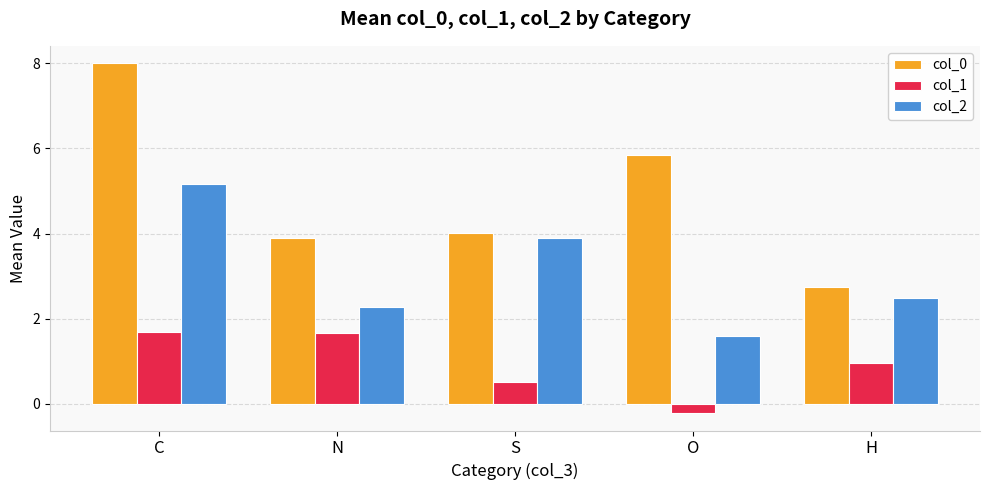

What is the label of the 3rd bar from the left?

S